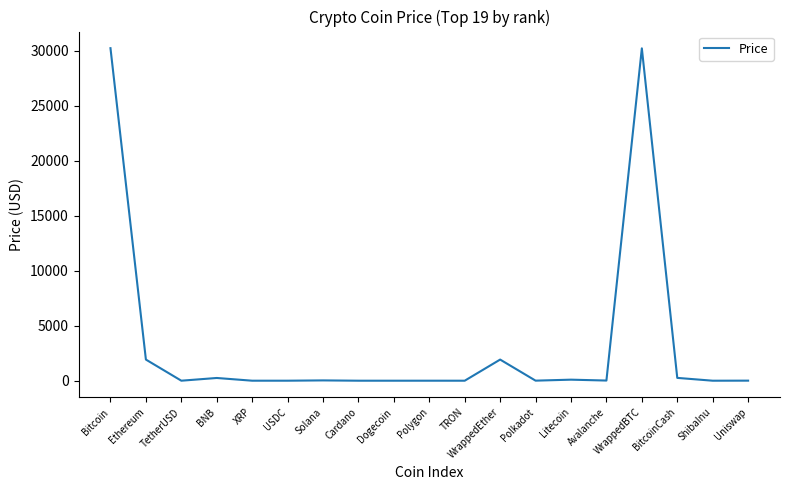

Which has a higher value, Uniswap or Bitcoin?

Bitcoin